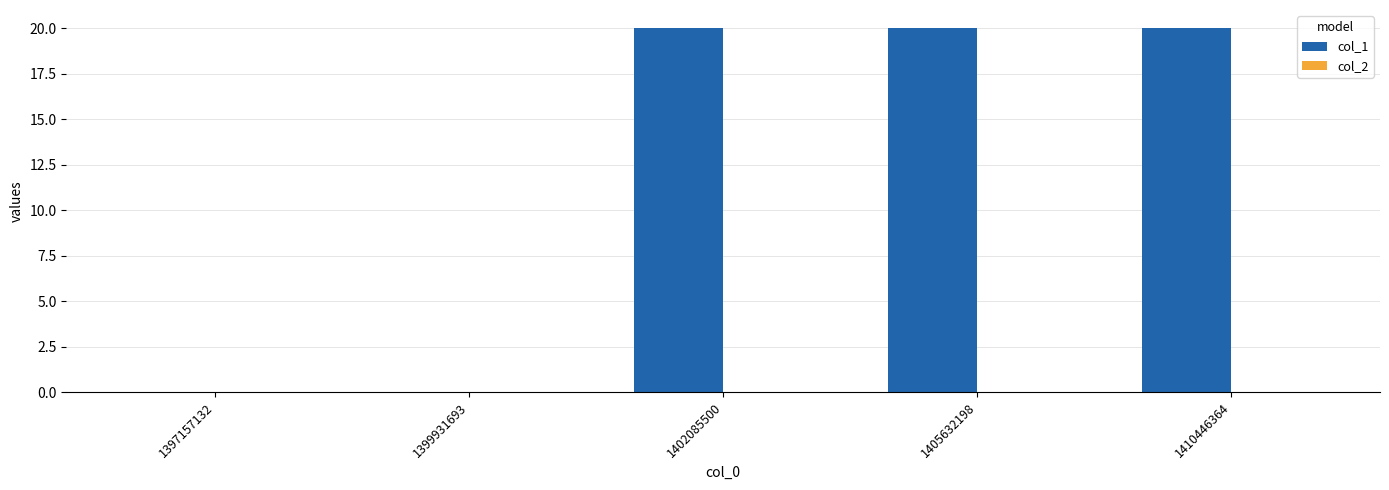

The chart shows a value of 20 at 1405632198. True or false?

True